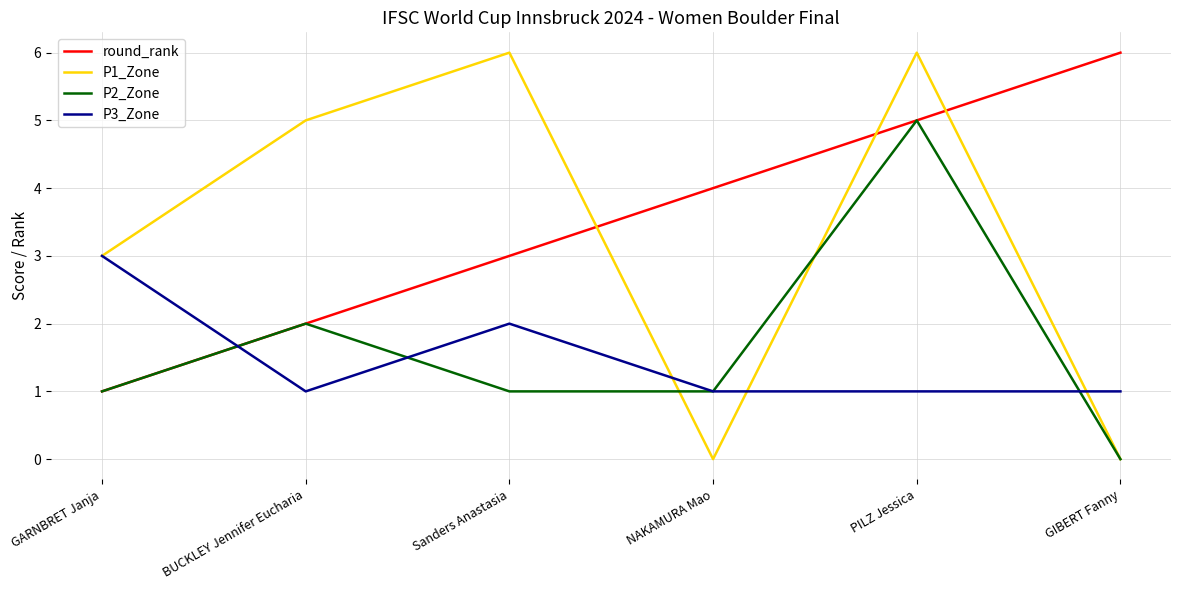

What are all the series names shown in the legend?

round_rank, P1_Zone, P2_Zone, P3_Zone